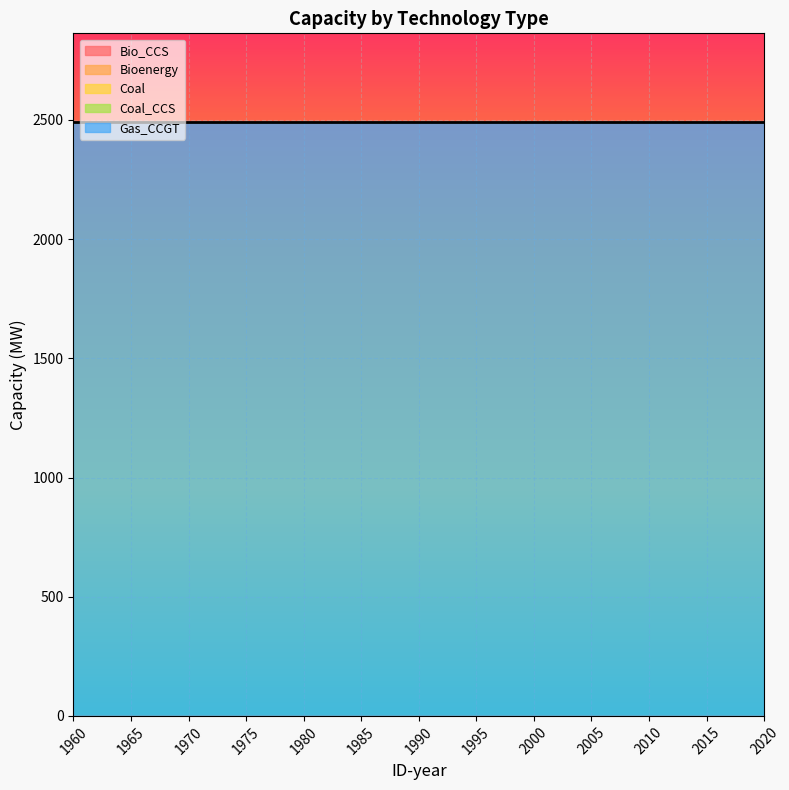

True or false: Bio_CCS and Bioenergy intersect in this chart.

False